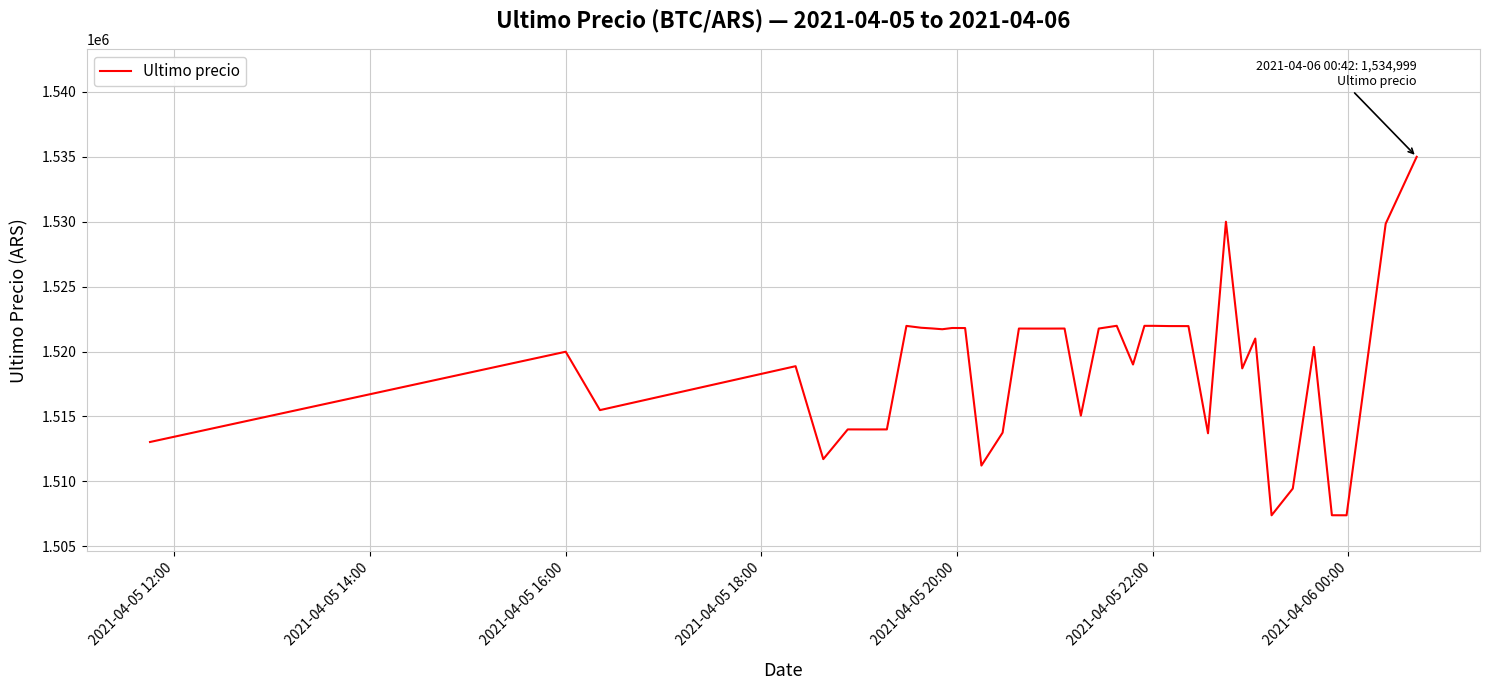

Count the number of data series in this chart.

1